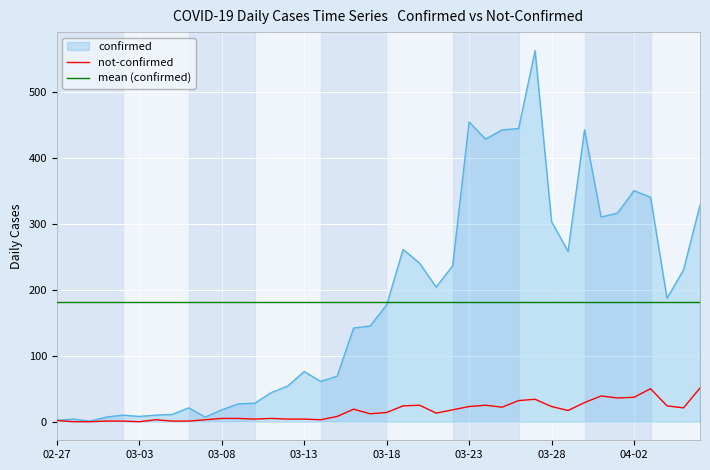

What is the maximum value for mean (confirmed)?

181.4